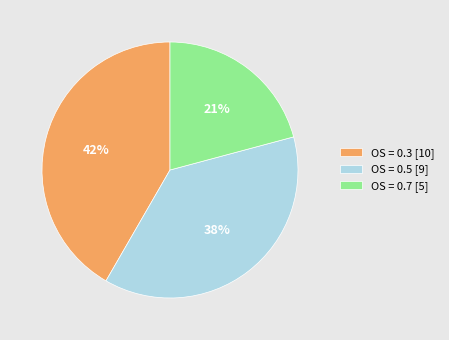

Does any single category account for the majority?

No